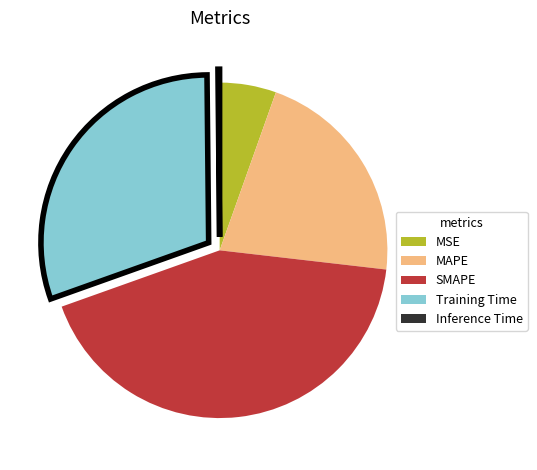

Is there any slice that represents more than half of the pie?

No